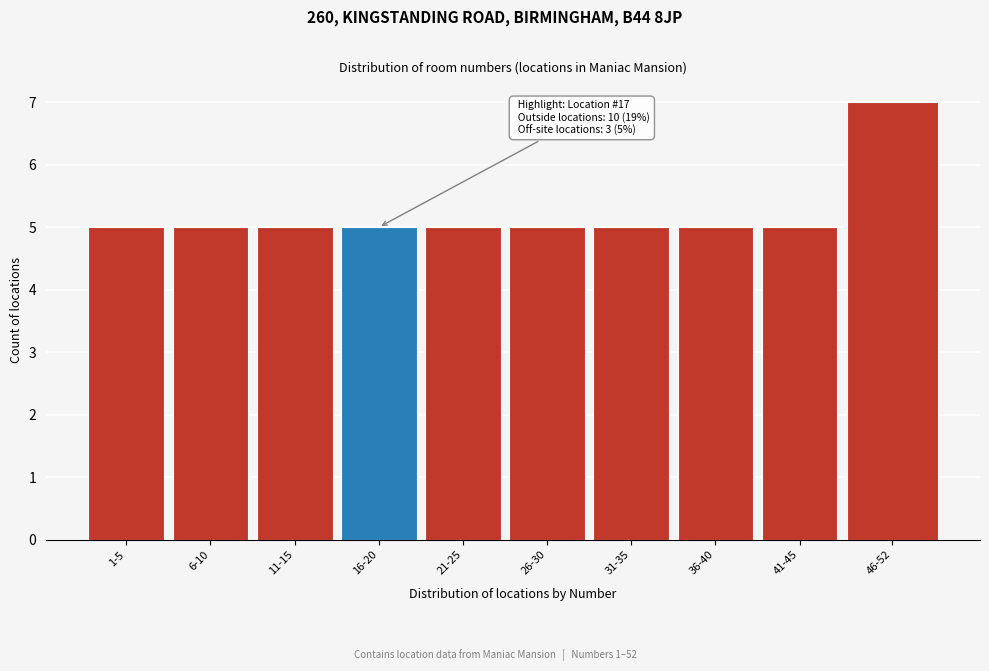

Reading left to right, transcribe all the data shown in this chart.

1-5=5	6-10=5	11-15=5	16-20=5	21-25=5	26-30=5	31-35=5	36-40=5	41-45=5	46-52=7